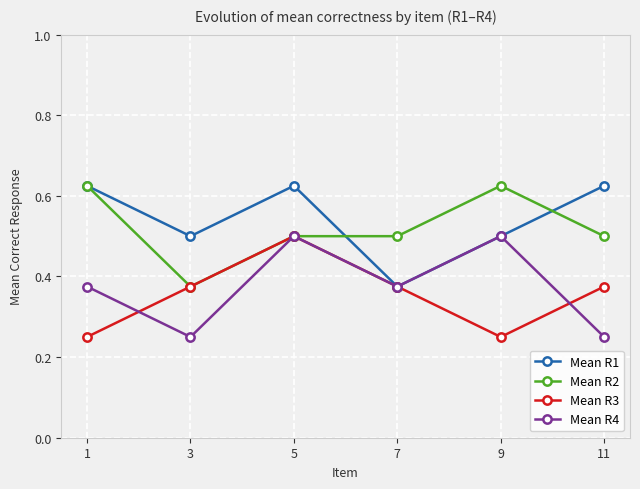

What is the value of the Mean R2 point at the 4th from the left?

0.5